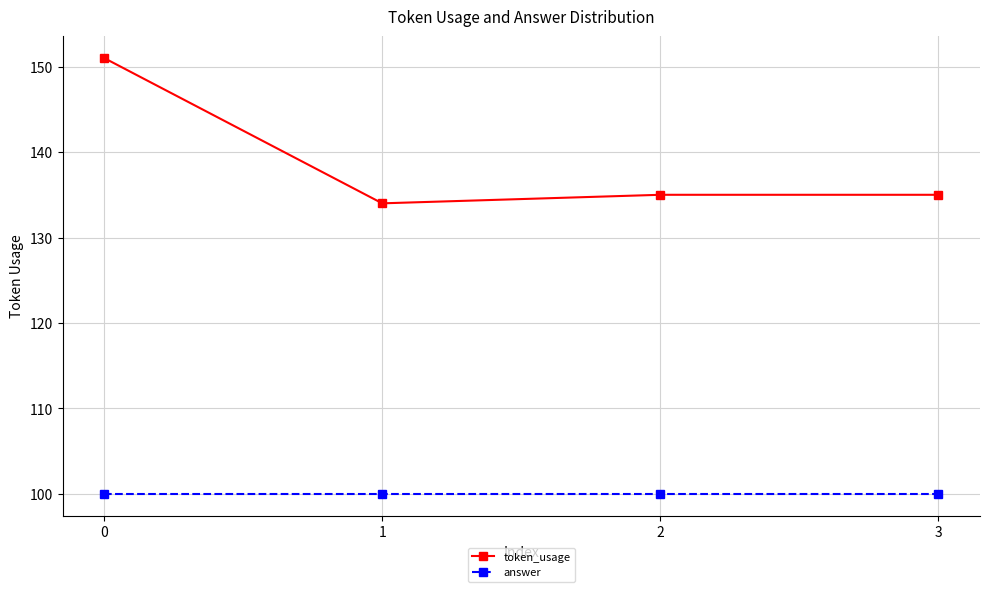

Reading left to right, list all the values displayed in this chart.

token_usage: 151	134	135	135
answer: 100	100	100	100